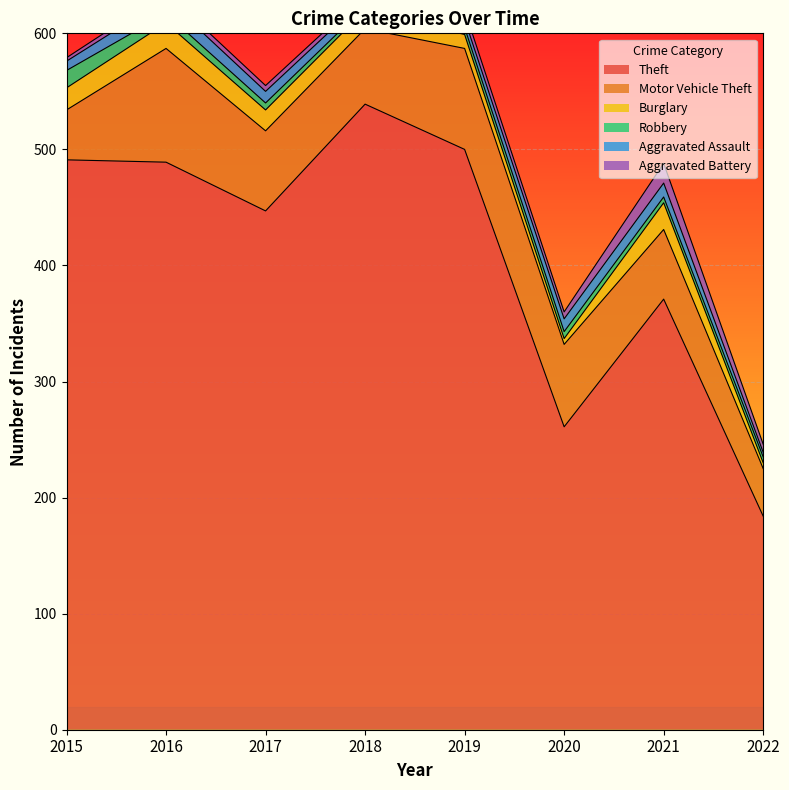

Is it true that Robbery equals 3 at 2019?

False